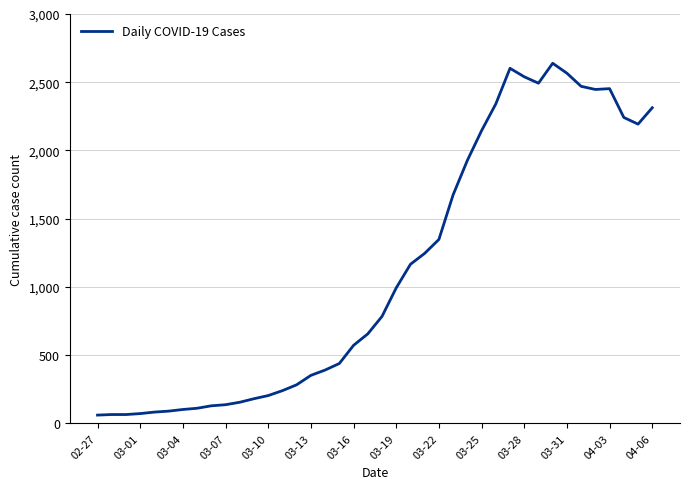

How many lines are shown in the chart?

1